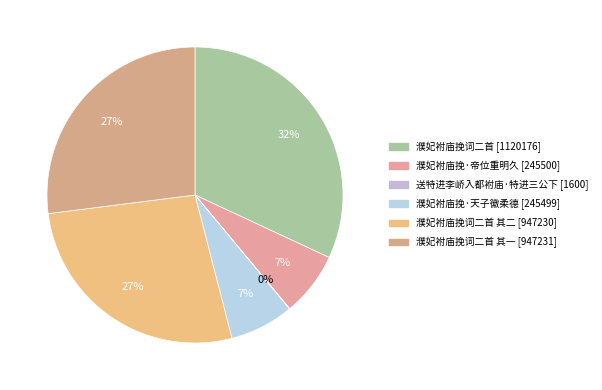

Is there a majority slice in this chart?

No